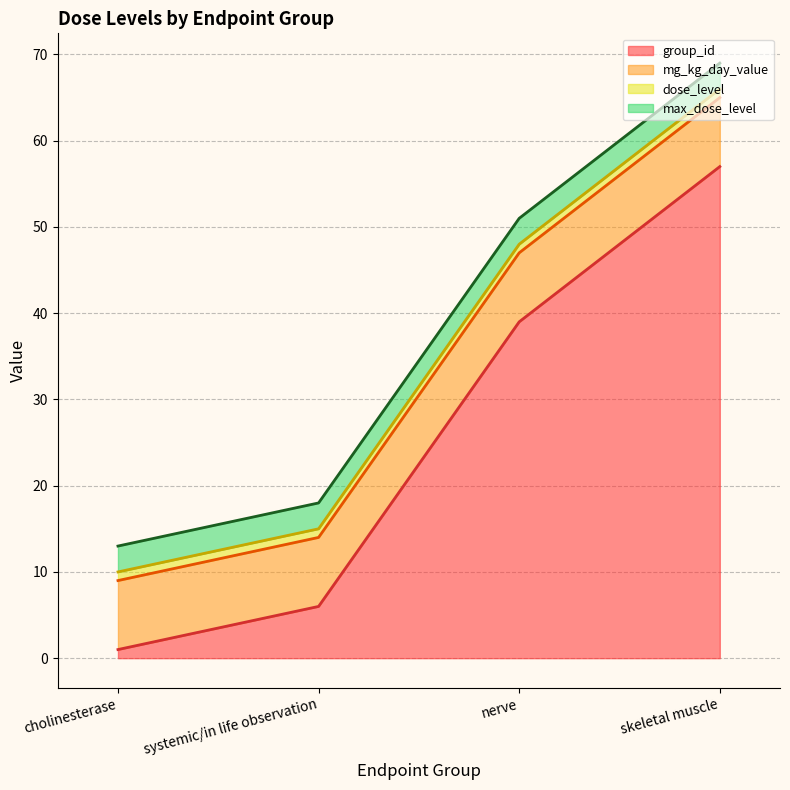

True or false: dose_level and group_id intersect in this chart.

False